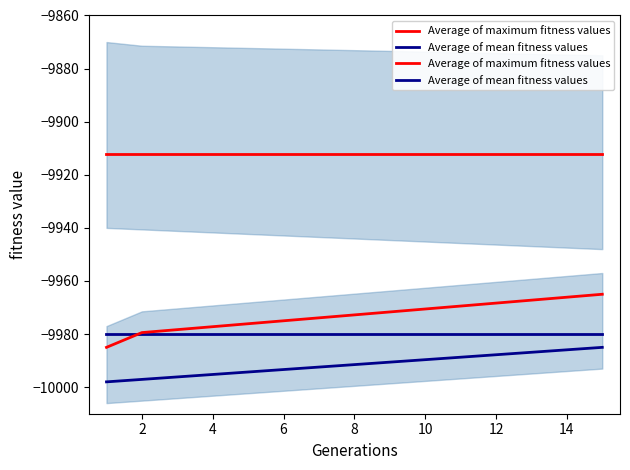

Does the chart have visible grid lines?

No